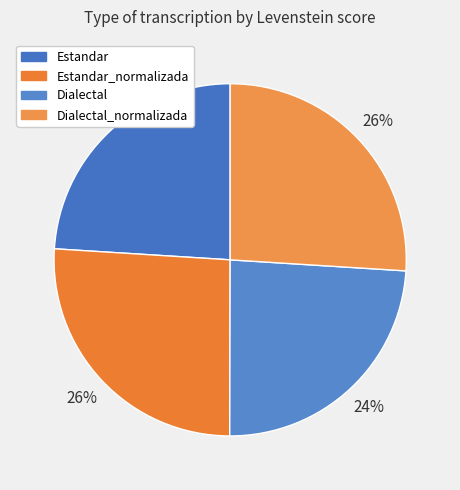

Count the number of slices in the pie.

4